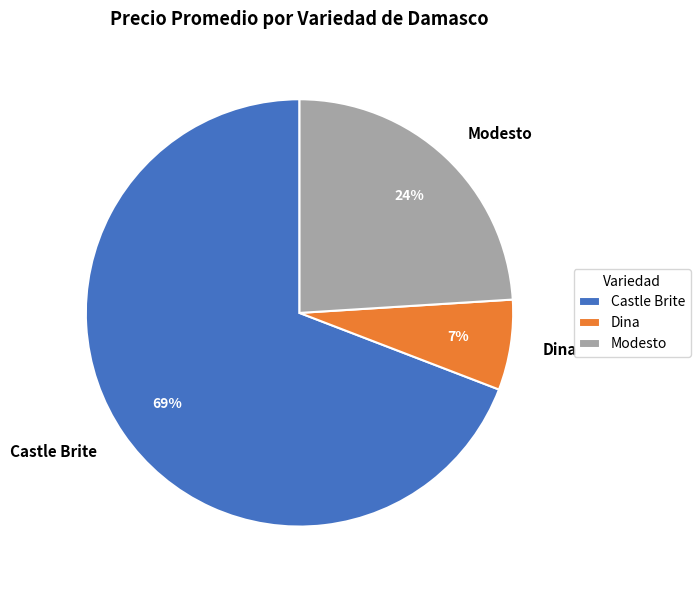

To the nearest percent, what portion does Dina represent?

7%